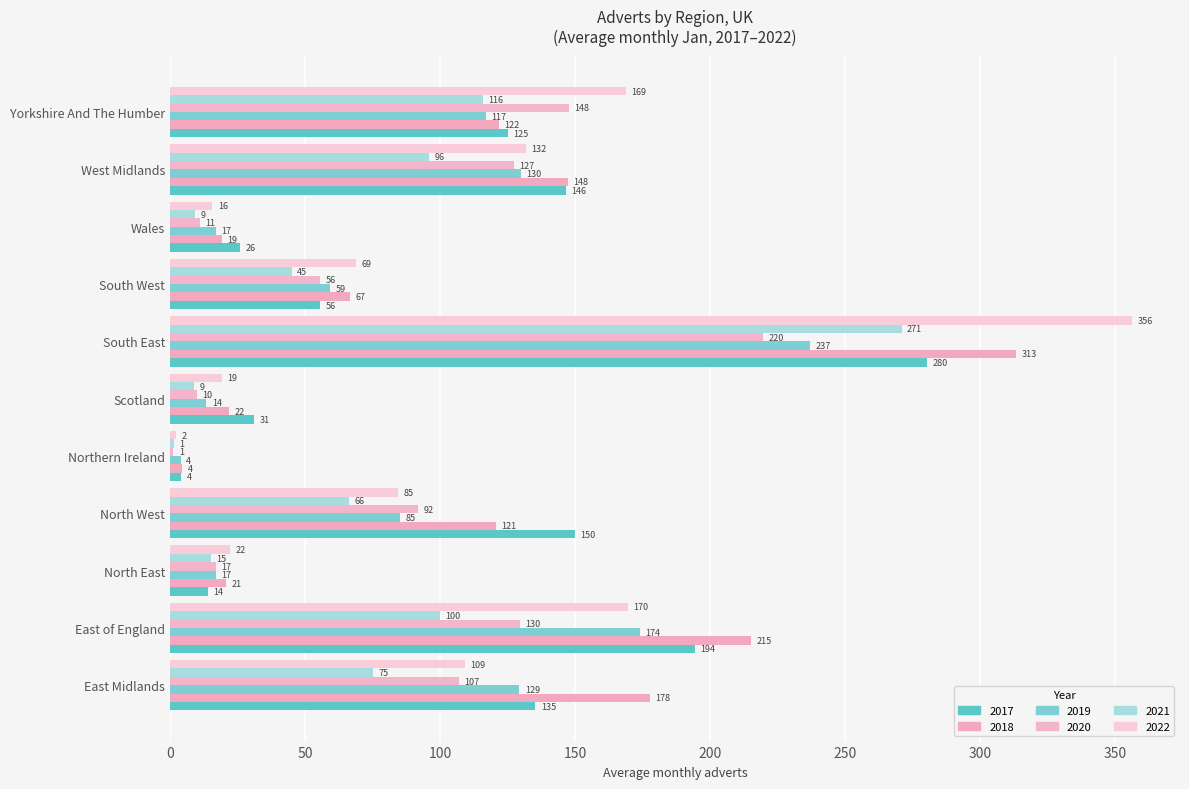

Which series changed the most between South West and Wales?

2022